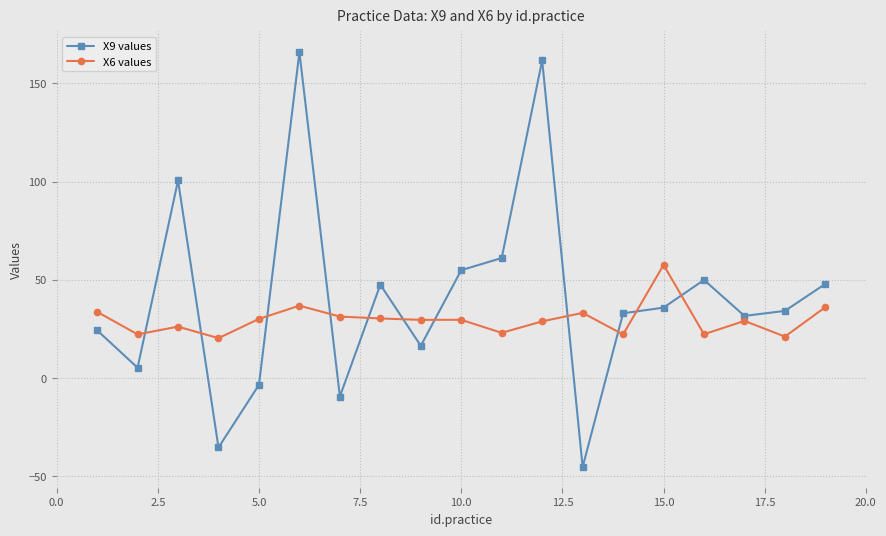

Which series has the largest range (max minus min)?

X9 values